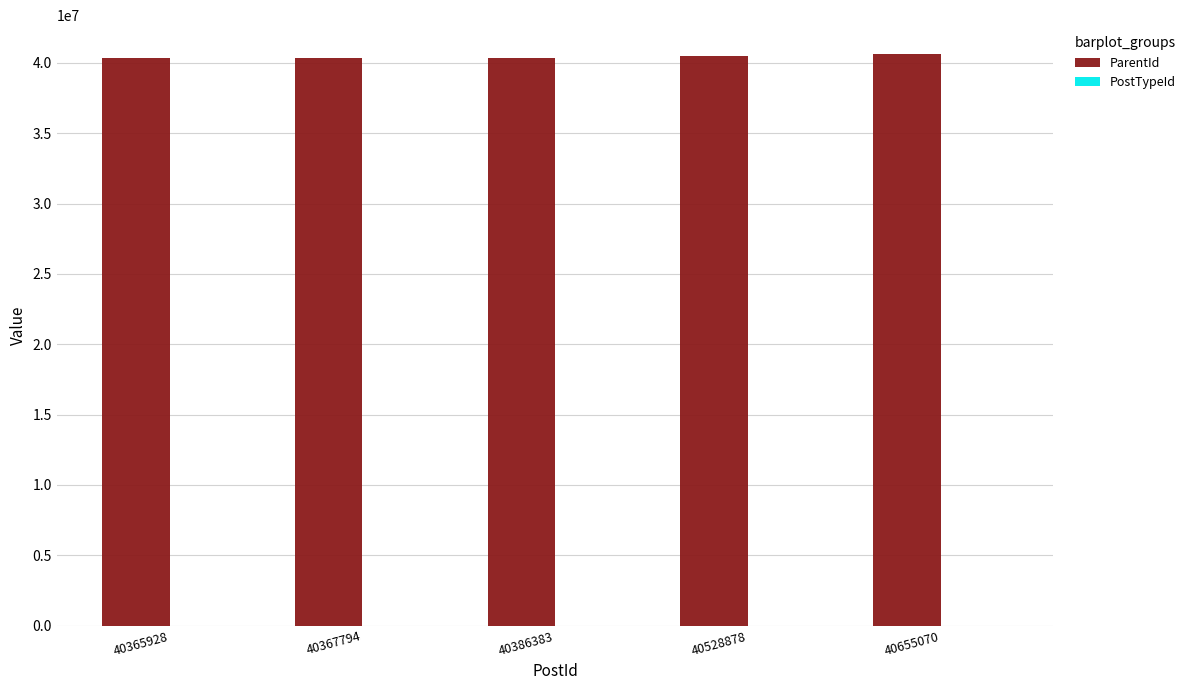

What is the sum of all ParentId values?

202304053